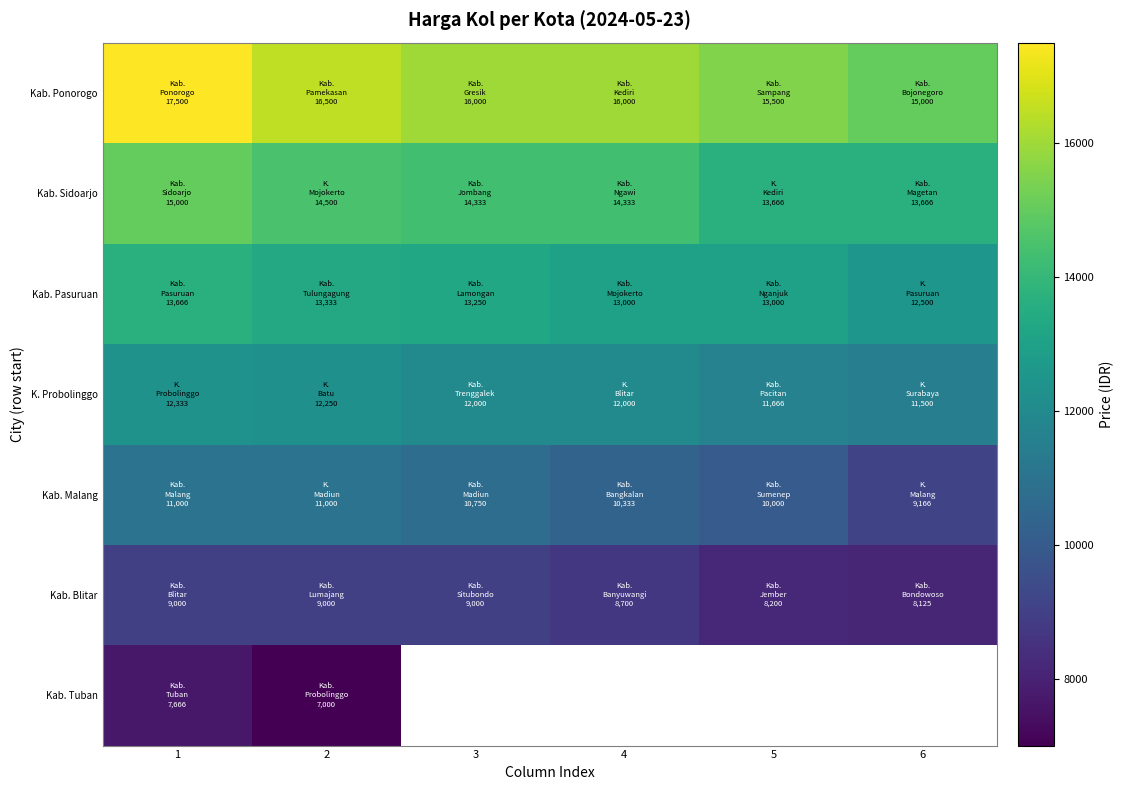

Is it true that Kab. Pasuruan equals 13250.0 at 3?

True